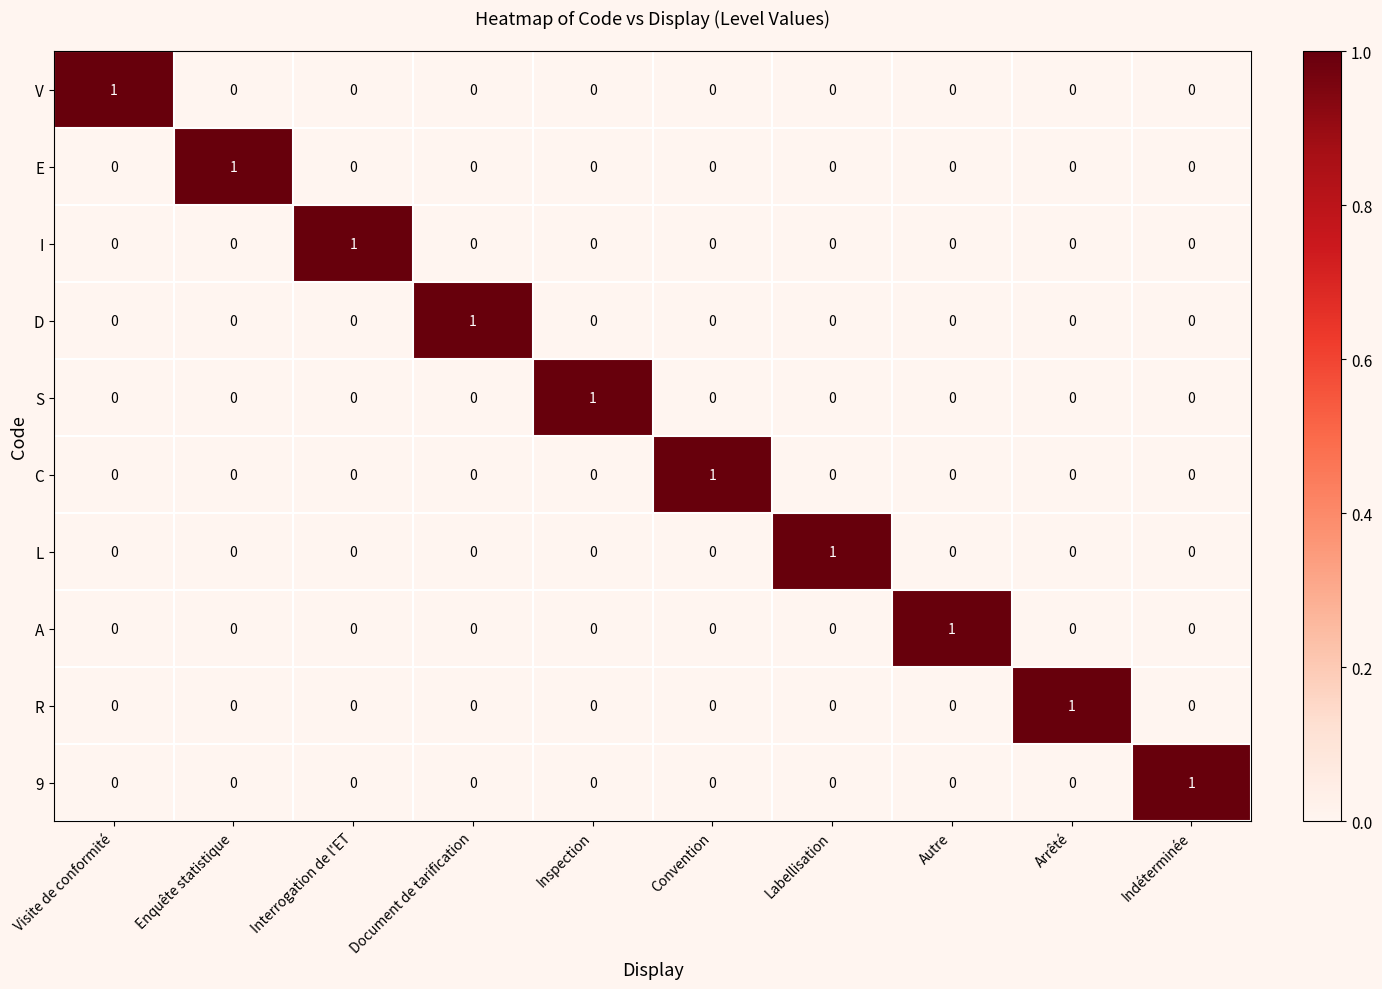

How many 9 values are between 0 and 1?

10